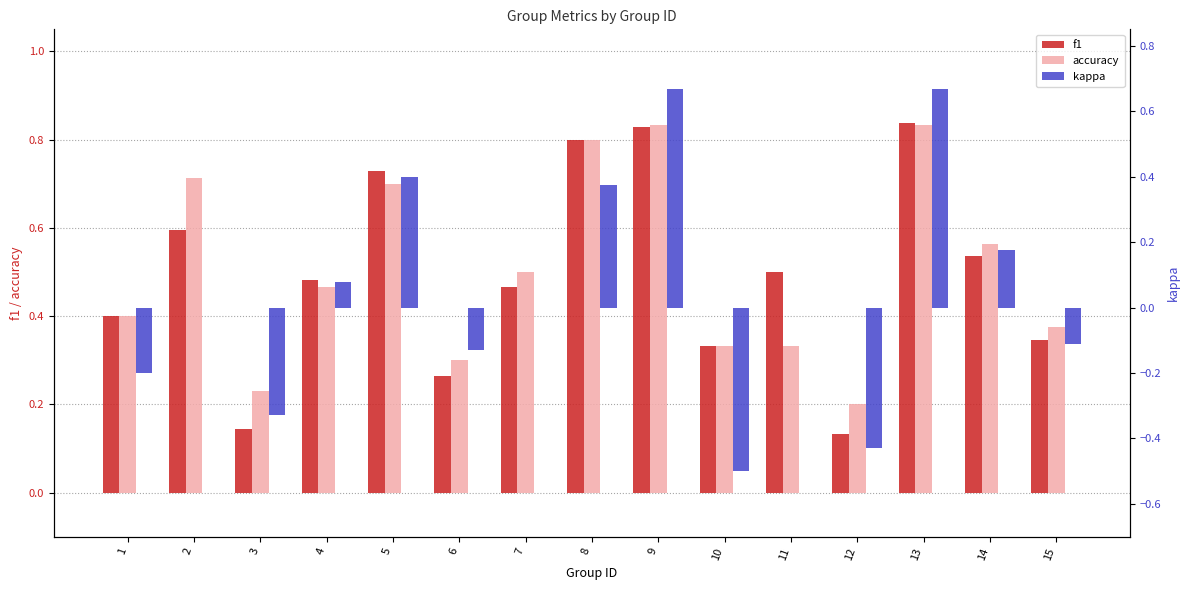

Is it true that kappa equals 0.7 at 8?

False